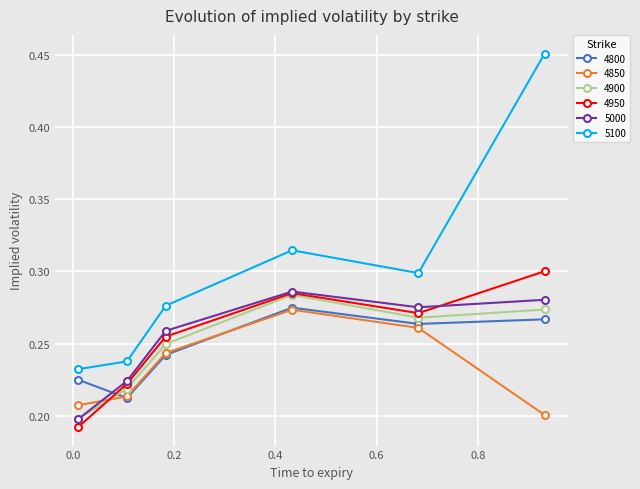

At how many categories does at least one series exceed 0?

6